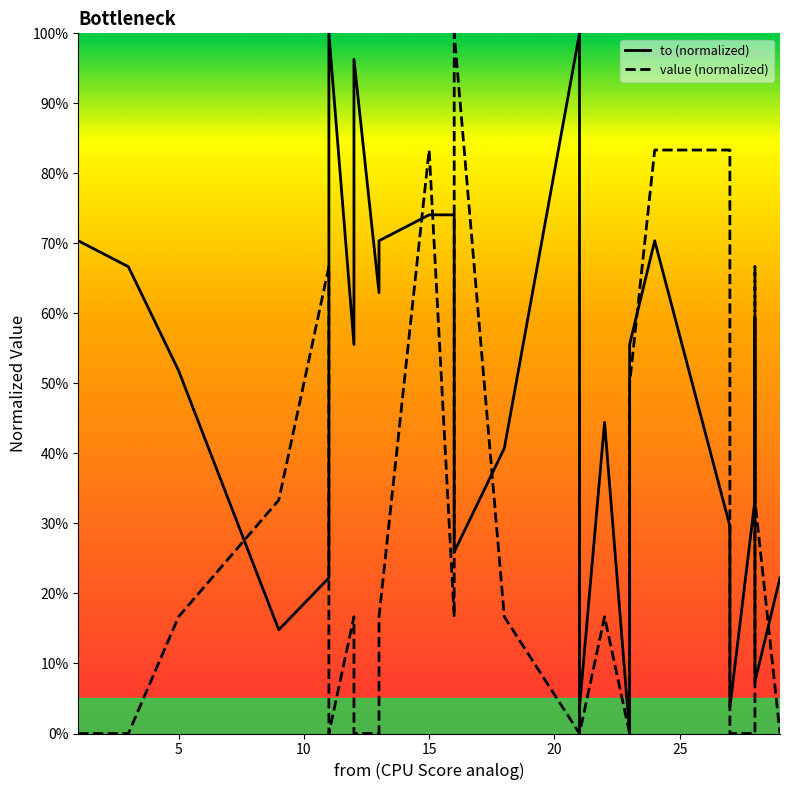

What is the average value of the to (normalized) series?

0.4